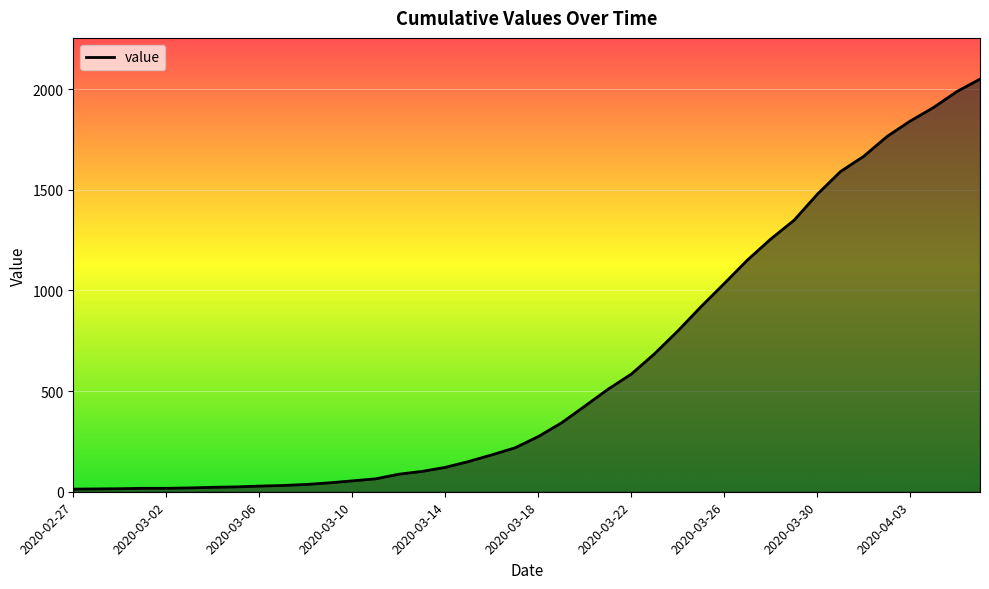

What is the greatest value displayed?

2049